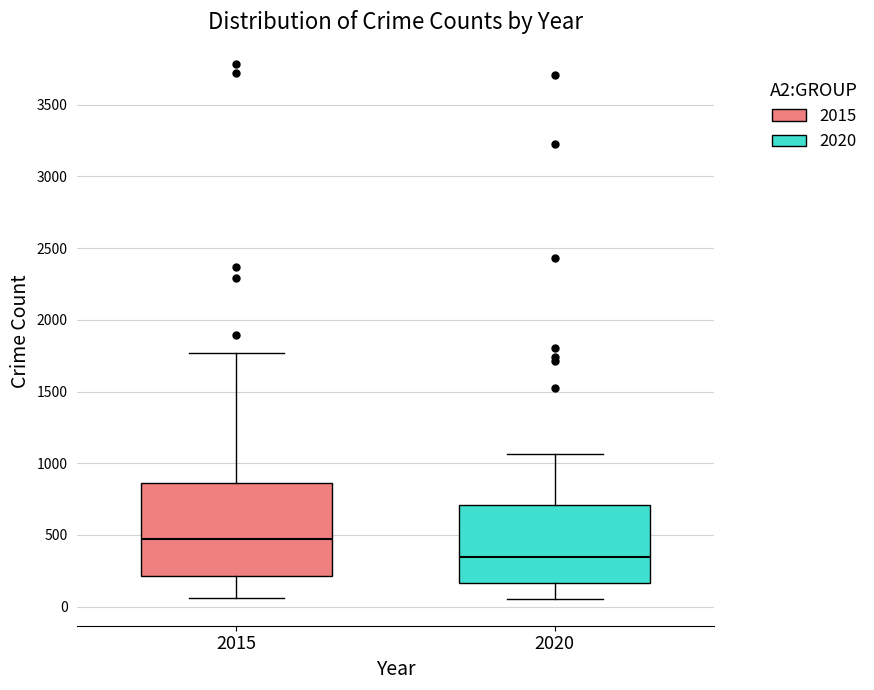

Reading left to right, read every box against the y-axis: the position of its median line, the range the box covers, and the ends of its whiskers. The values are not printed on the chart, so give them approximately, as read against the axis.

2015: median 500, box 200 to 850, whiskers 50 to 1750
2020: median 350, box 150 to 700, whiskers 50 to 1050